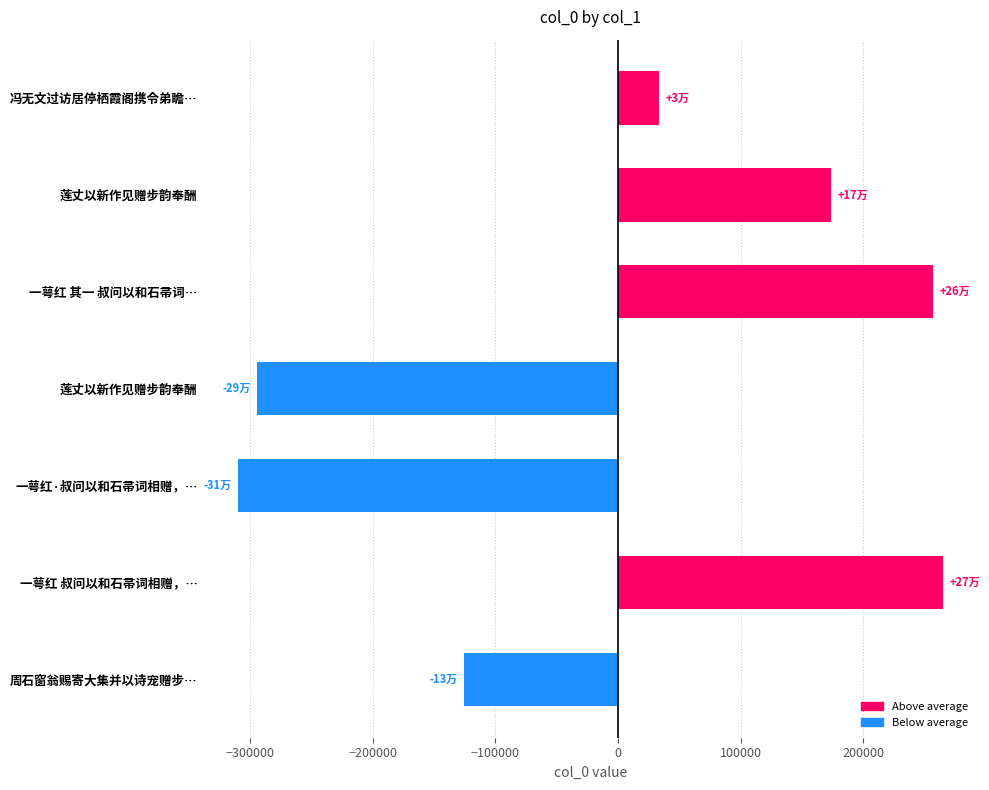

How many values are above zero?

4